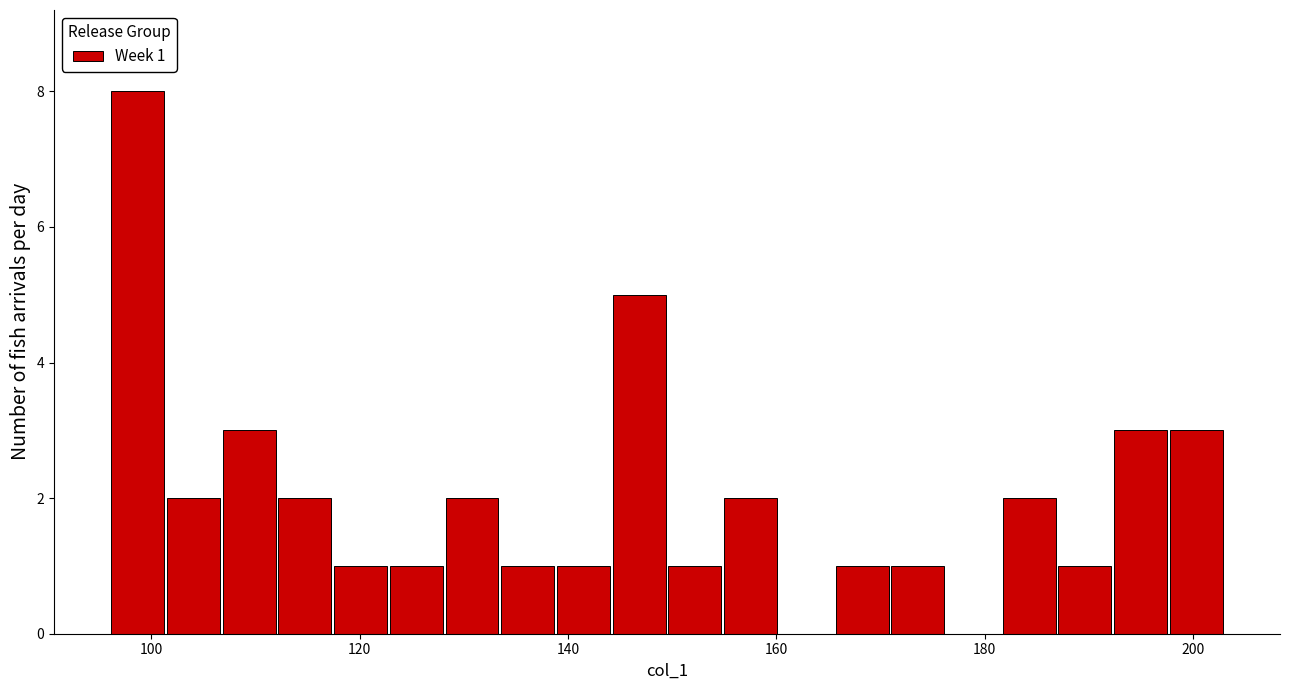

Read against the x-axis, roughly where is the centre of the tallest bar?

98